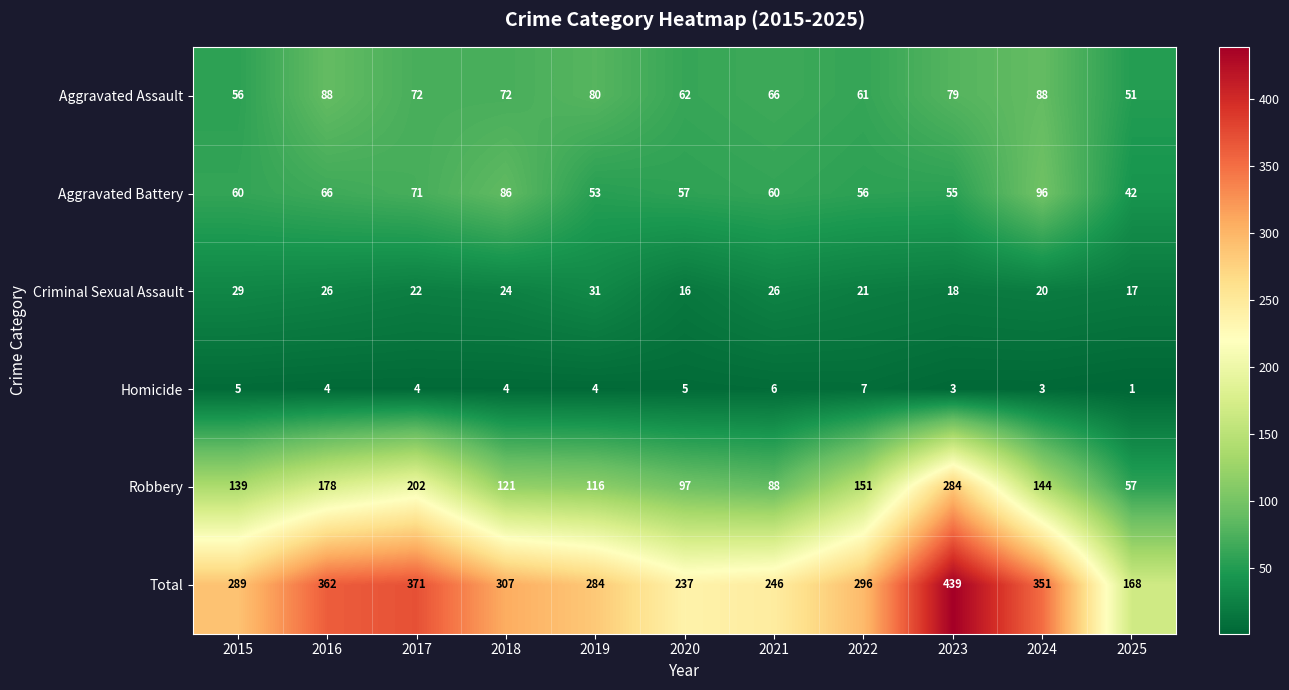

Is it true that Homicide equals 12 at 2022?

False